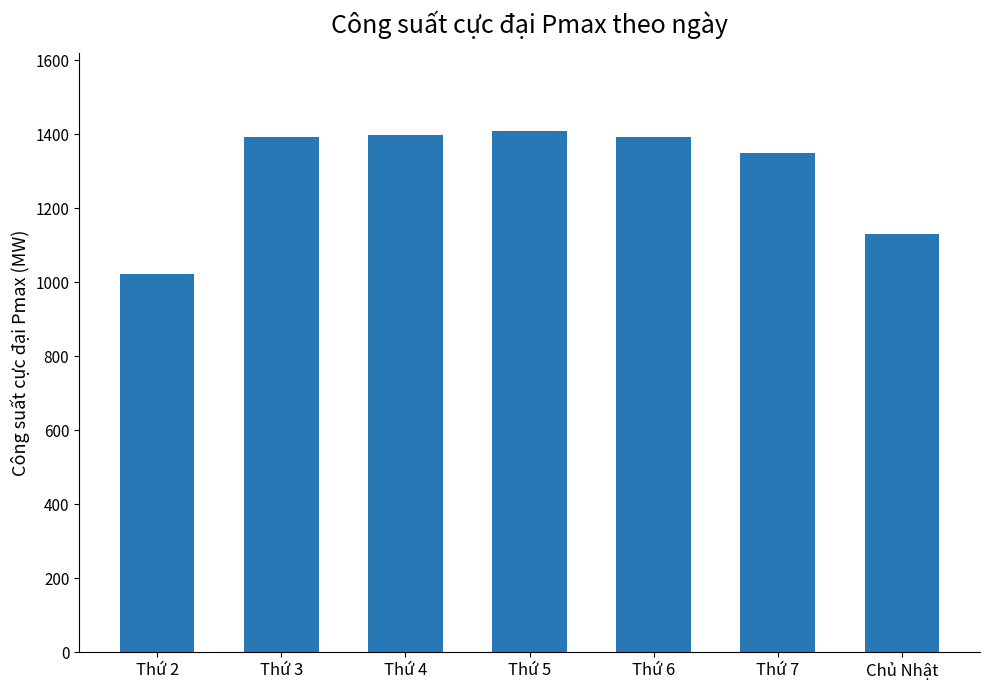

At which label is the value closest to 1216?

Chủ Nhật